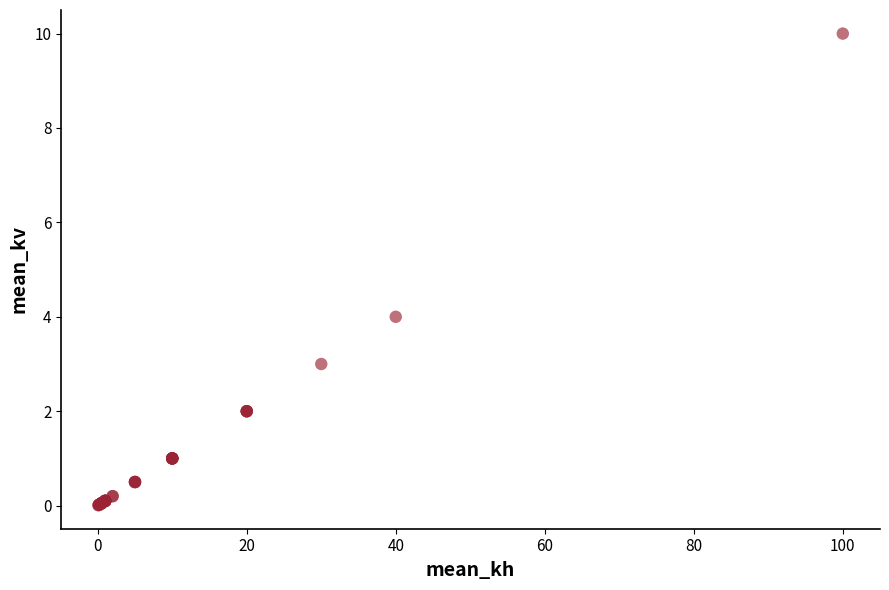

What Y value in the scatter plot is closest to 5?

4.0